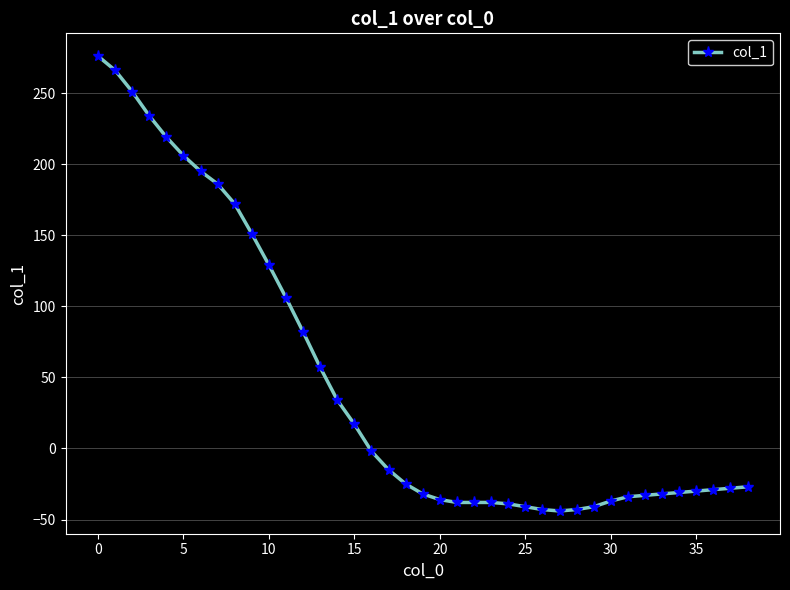

How many lines are shown in the chart?

1